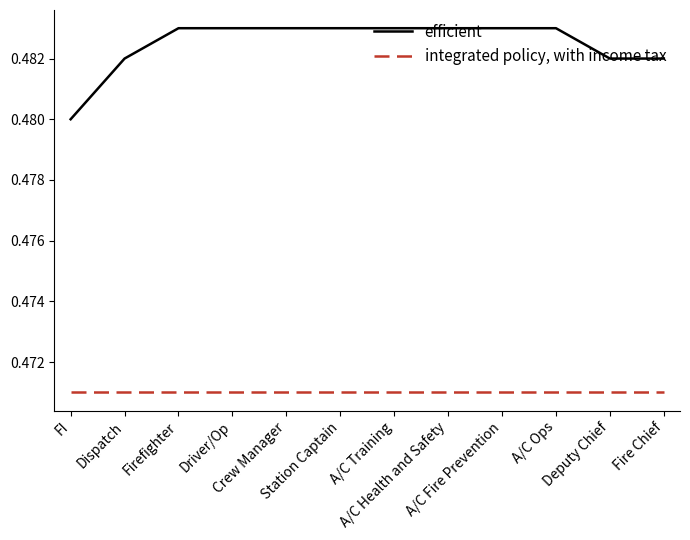

Rank the series by their average value, from lowest to highest.

integrated policy, with income tax, efficient